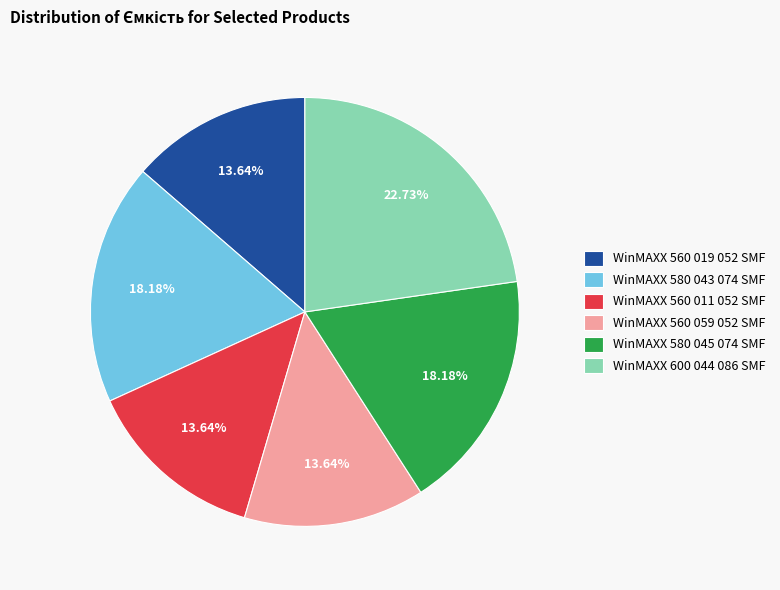

The WinMAXX 600 044 086 SMF slice represents 29% of the pie. True or false?

False